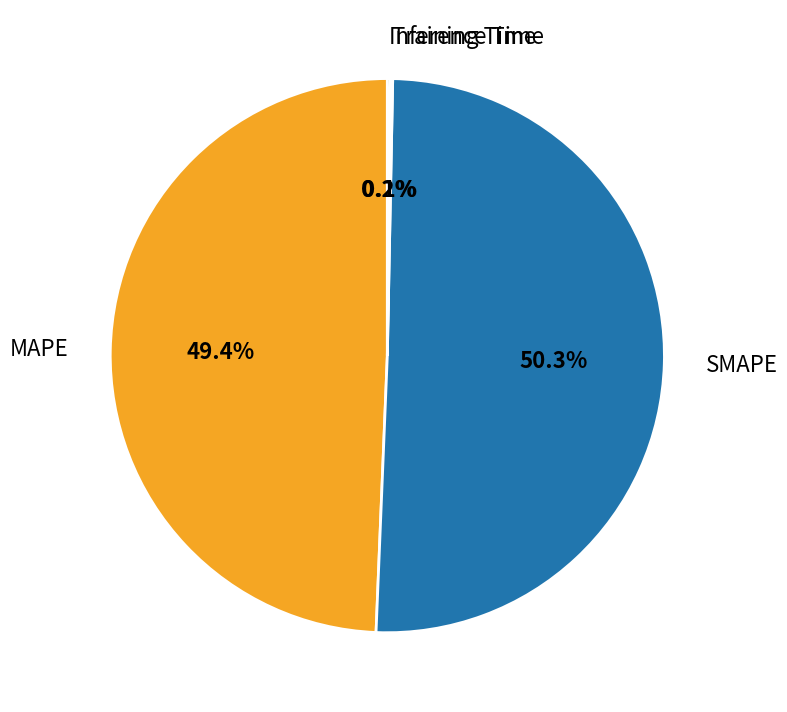

What is the majority slice?

SMAPE